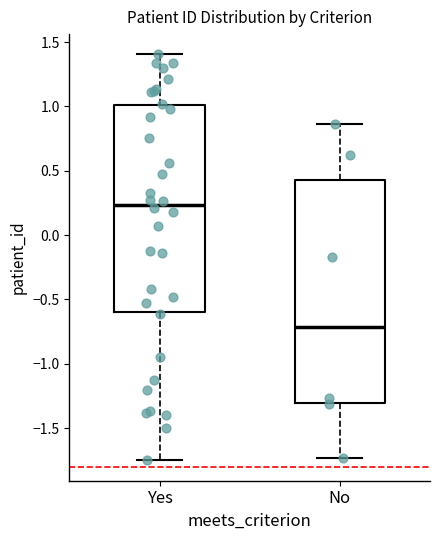

Where does the median line of the box for Yes sit on the y-axis? The values are not printed on the chart, so give them approximately, as read against the axis.

0.25